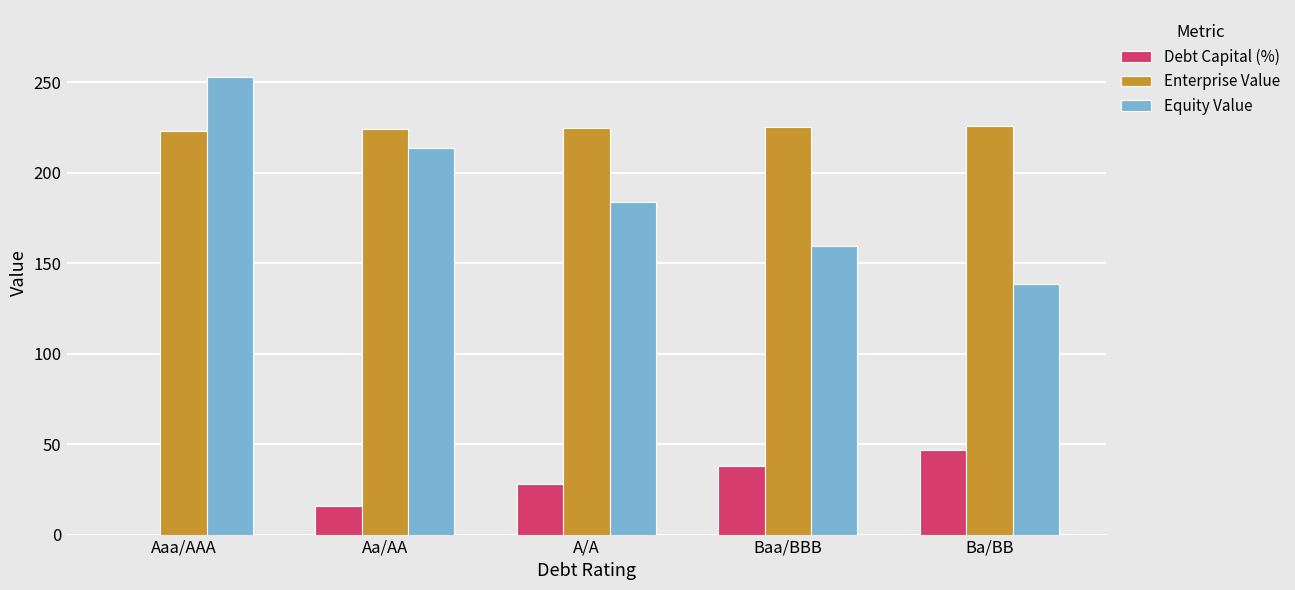

The value of Debt Capital (%) at Aa/AA is 7.0. True or false?

False